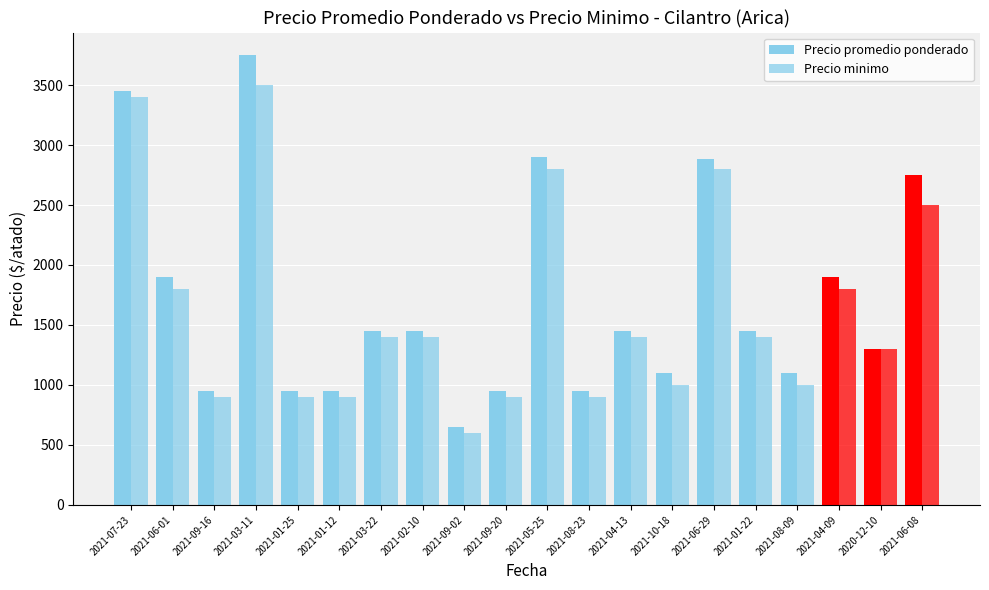

List the series in order of their overall mean, lowest first.

Precio minimo, Precio promedio ponderado